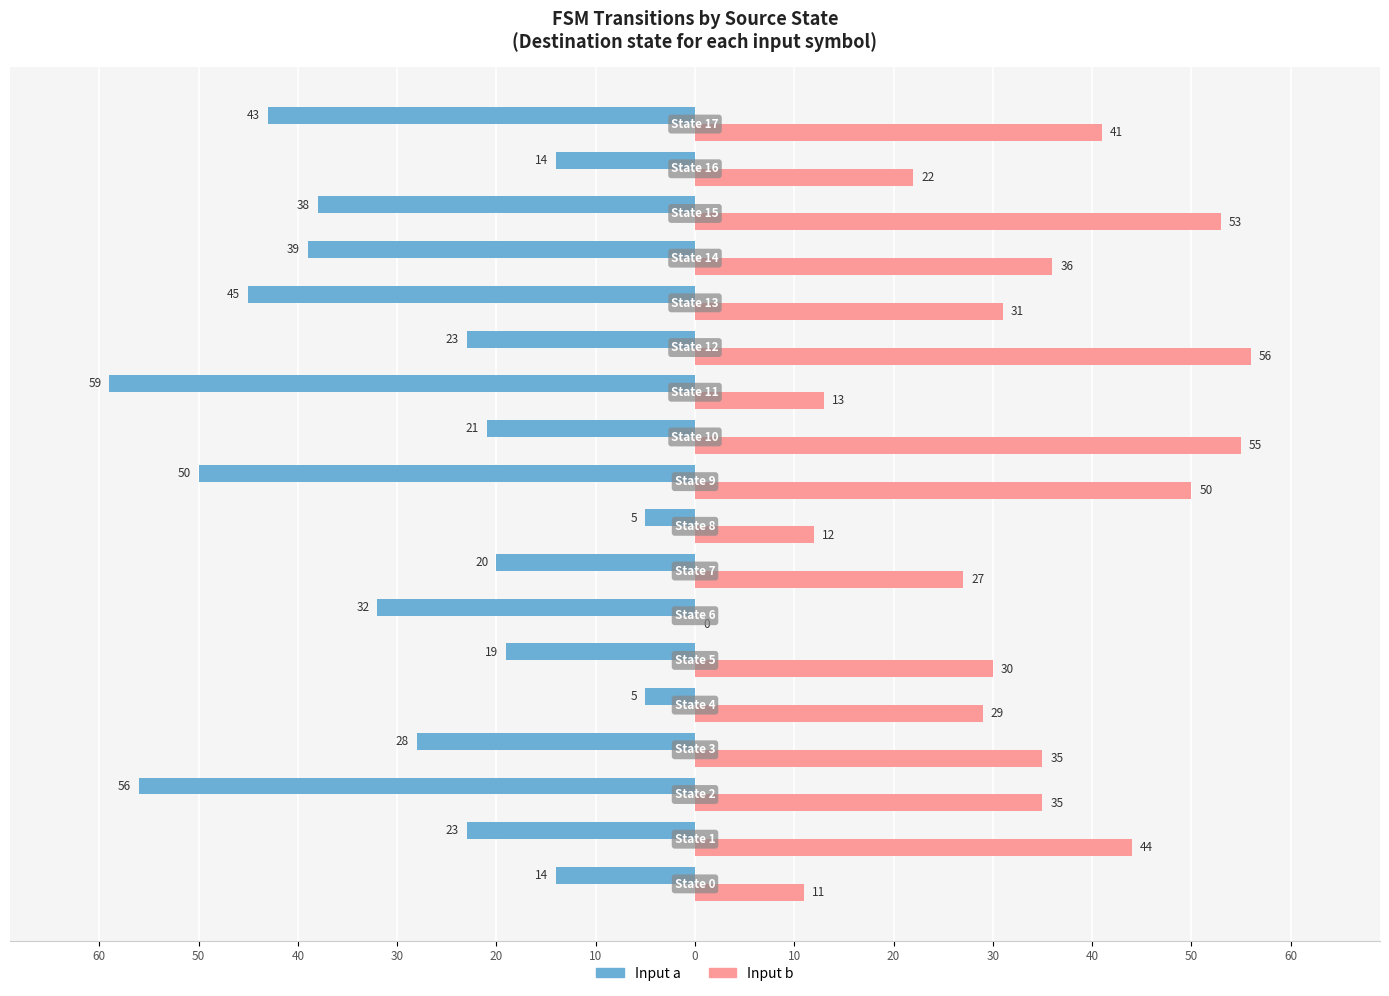

Reading left to right, transcribe all the data shown in this chart.

Input a: -14	-23	-56	-28	-5	-19	-32	-20	-5	-50	-21	-59	-23	-45	-39	-38	-14	-43
Input b: 11	44	35	35	29	30	0	27	12	50	55	13	56	31	36	53	22	41